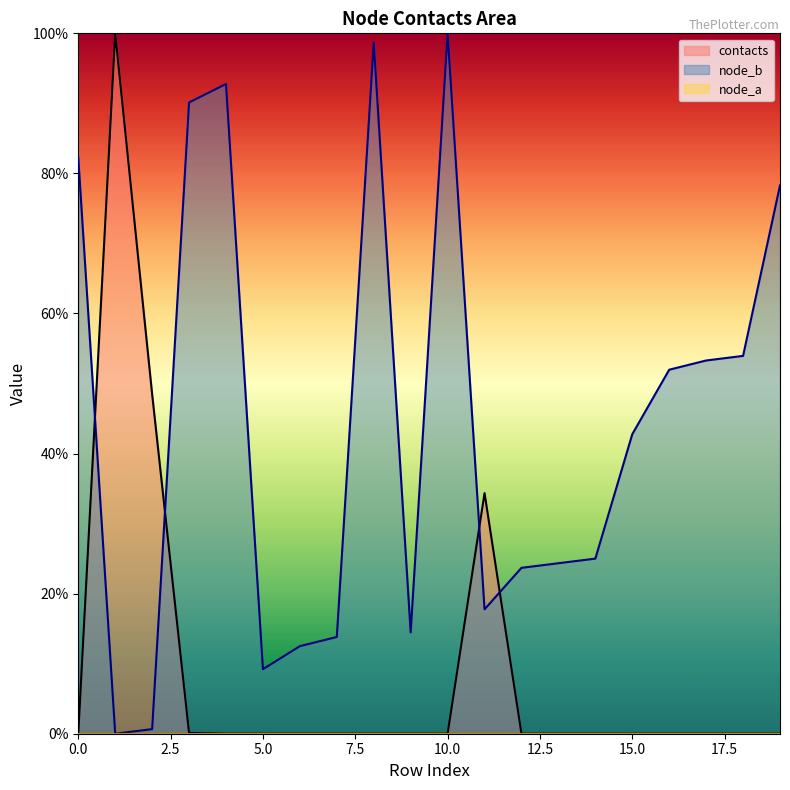

Is it true that contacts equals 0.0 at 9?

True